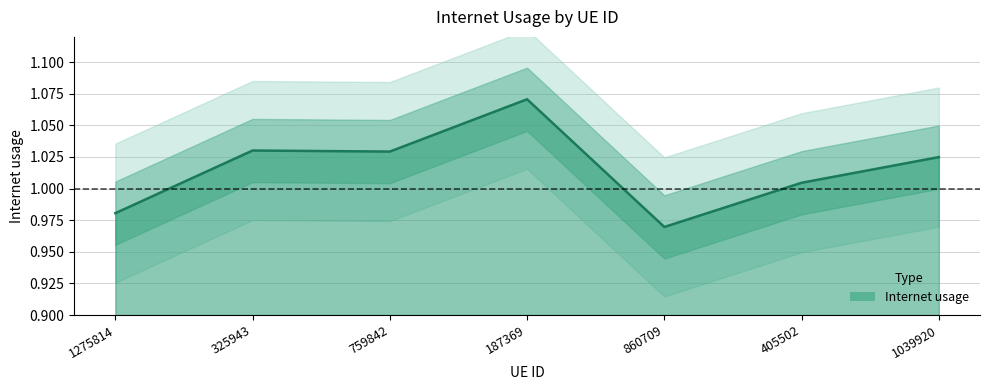

At which label is the value closest to 1?

405502